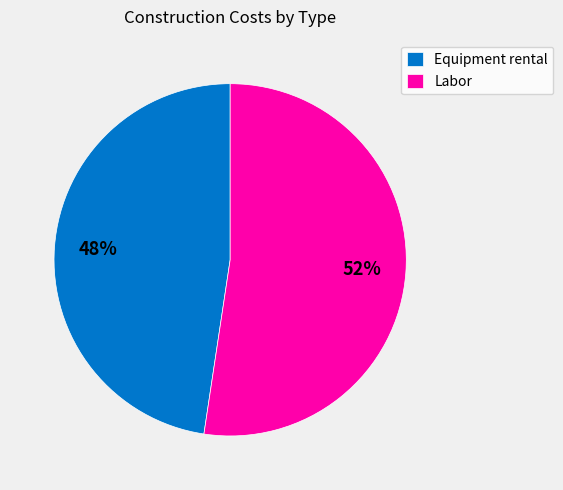

Which slice is the largest?

Labor